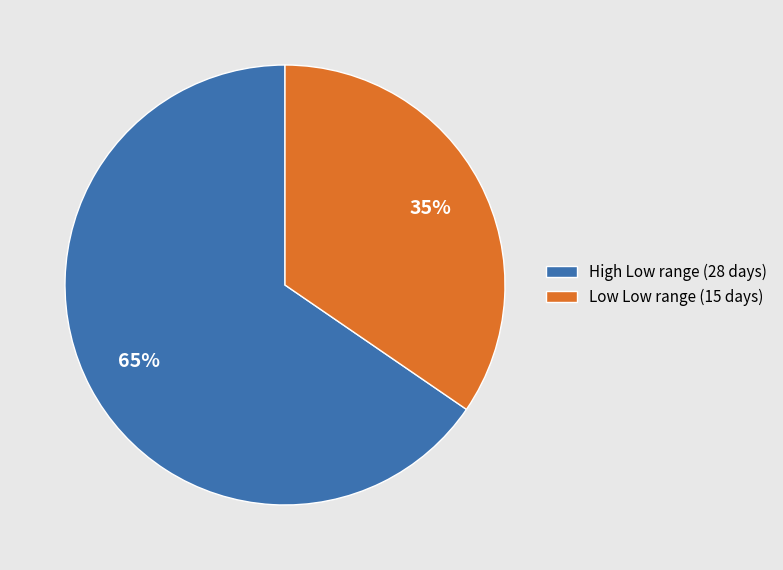

Rank the categories by value from highest to lowest.

High Low range (28 days), Low Low range (15 days)